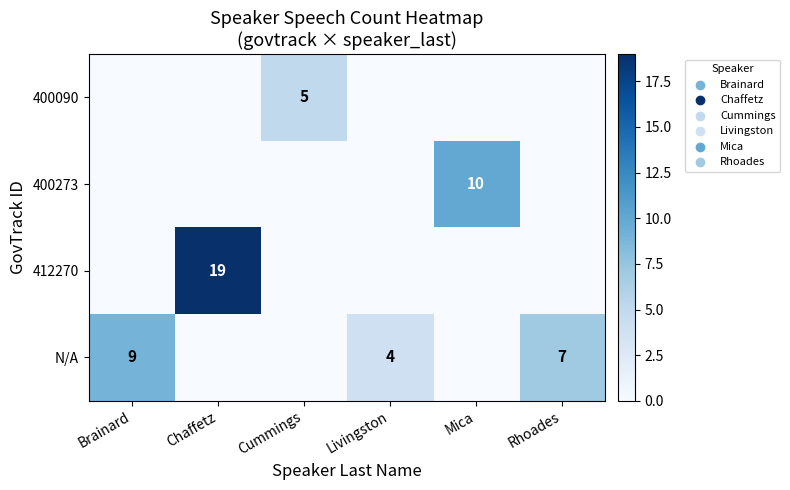

The 400090 series shows 5 at Cummings. True or false?

True